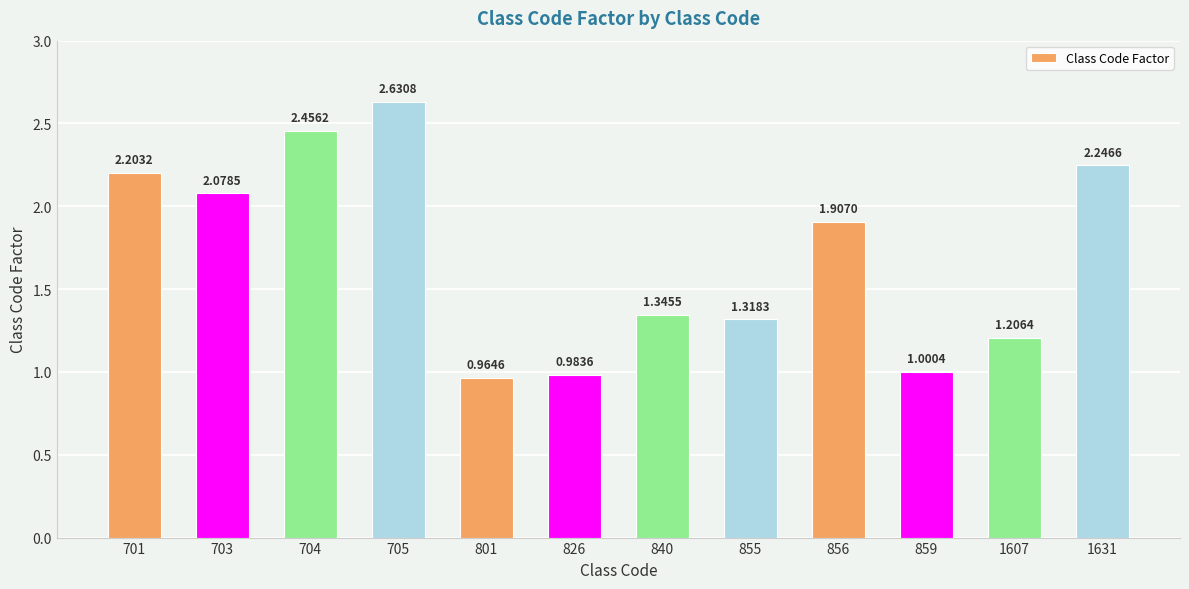

Rank the categories by value from lowest to highest.

801, 826, 859, 1607, 855, 840, 856, 703, 701, 1631, 704, 705